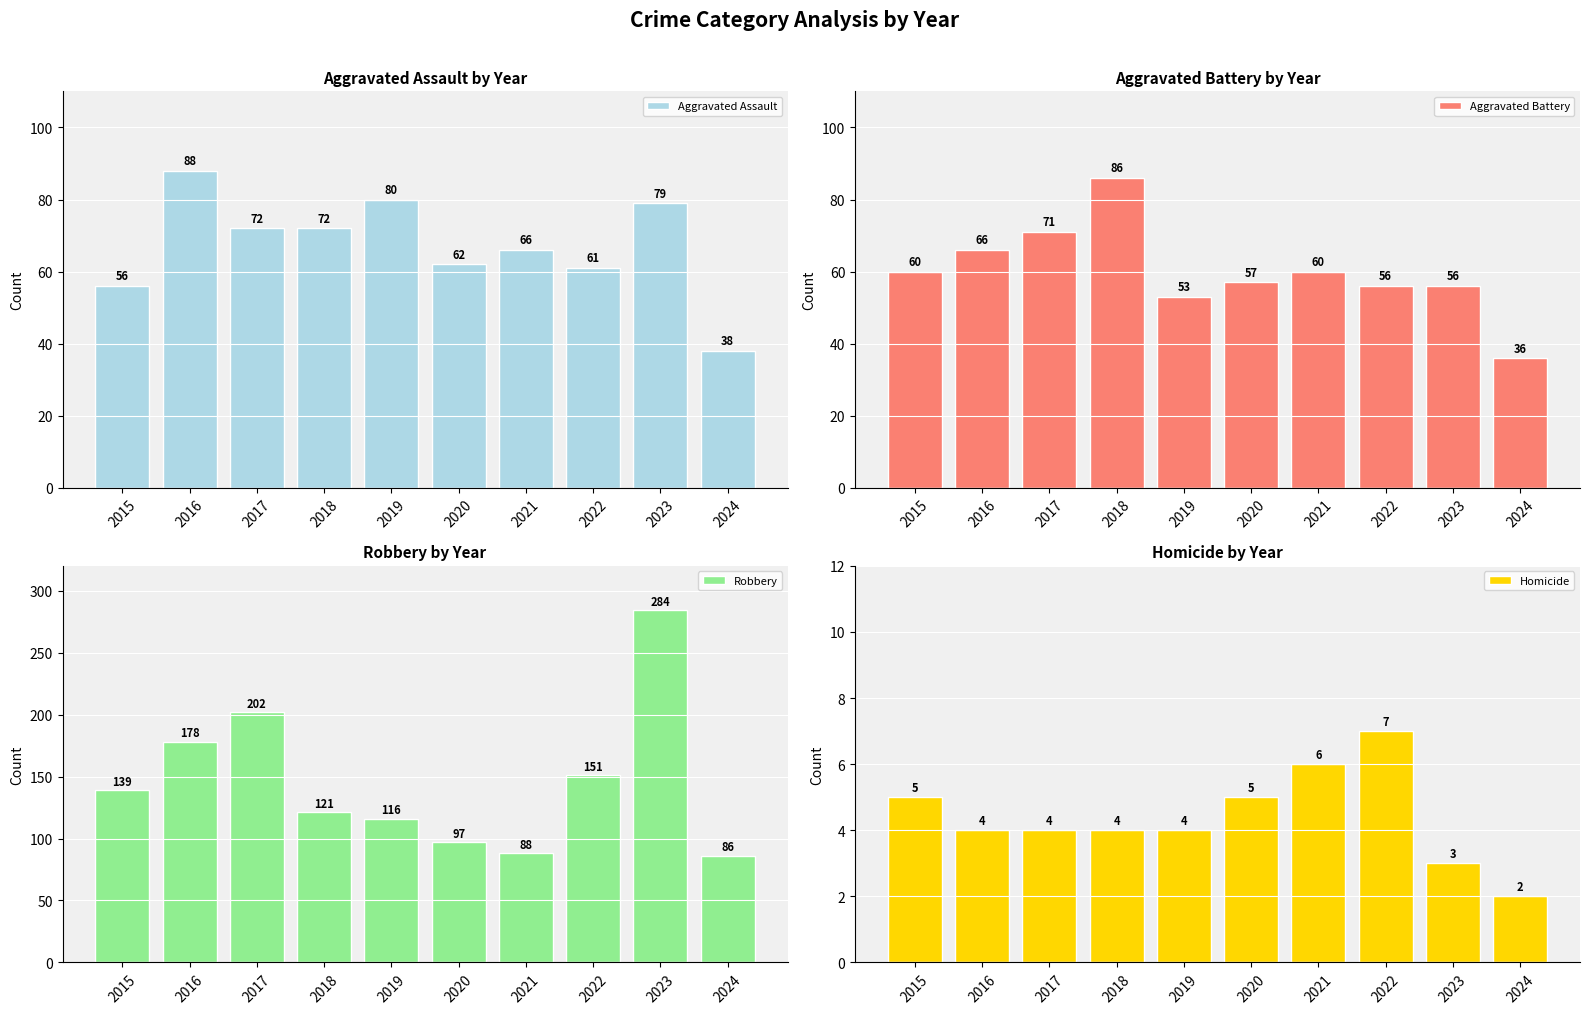

What is the spread (max minus min) of values at 2017?

198